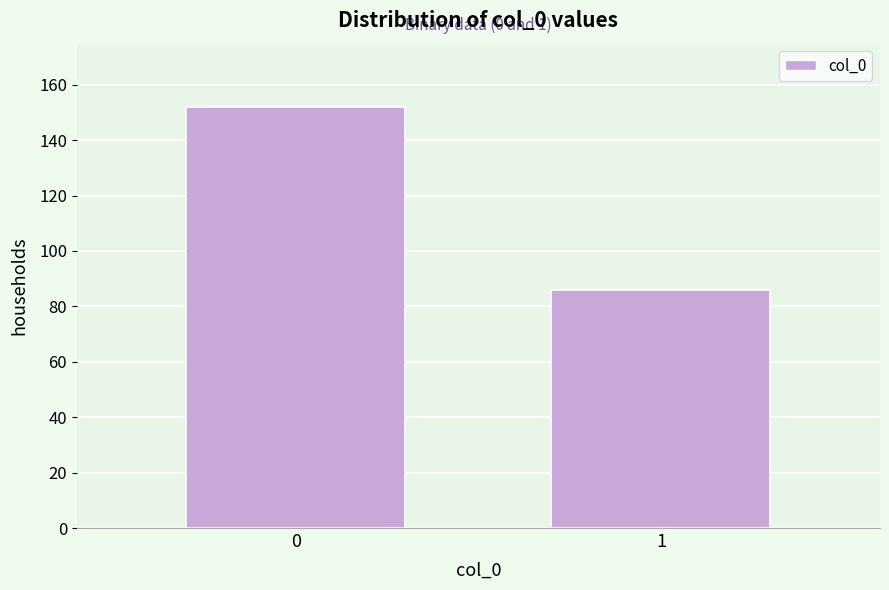

Reading left to right, what are all the values shown in this chart?

0=152	1=86